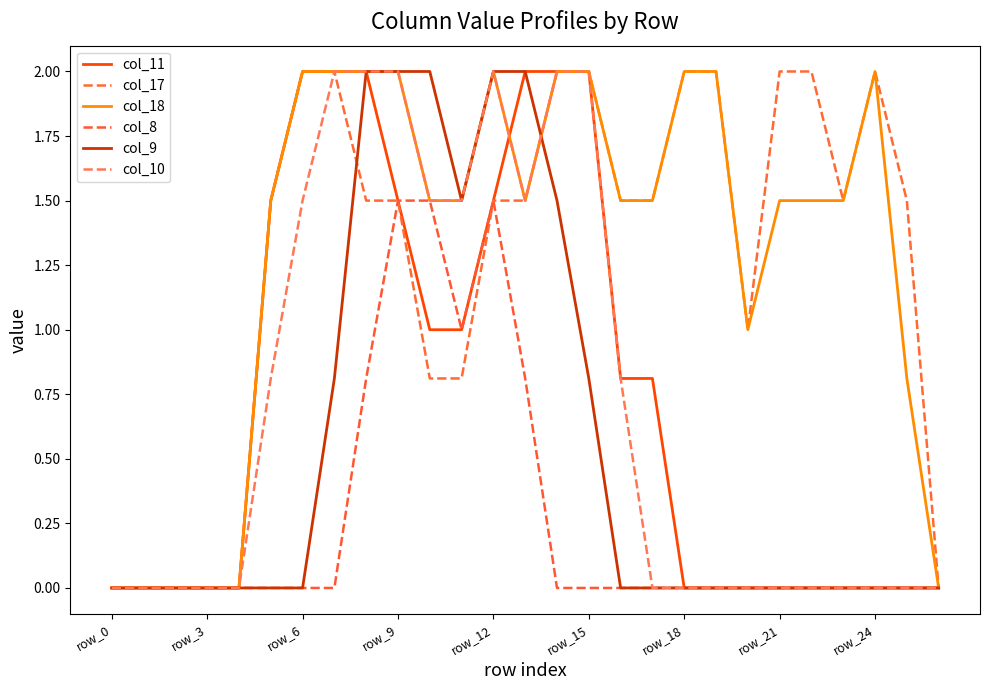

What is the average value of the col_11 series?

0.7